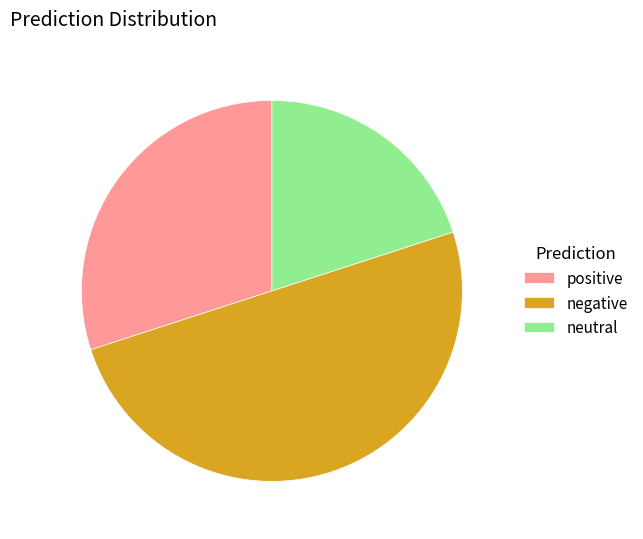

Approximately how many times larger is the value at positive compared to negative?

0.6